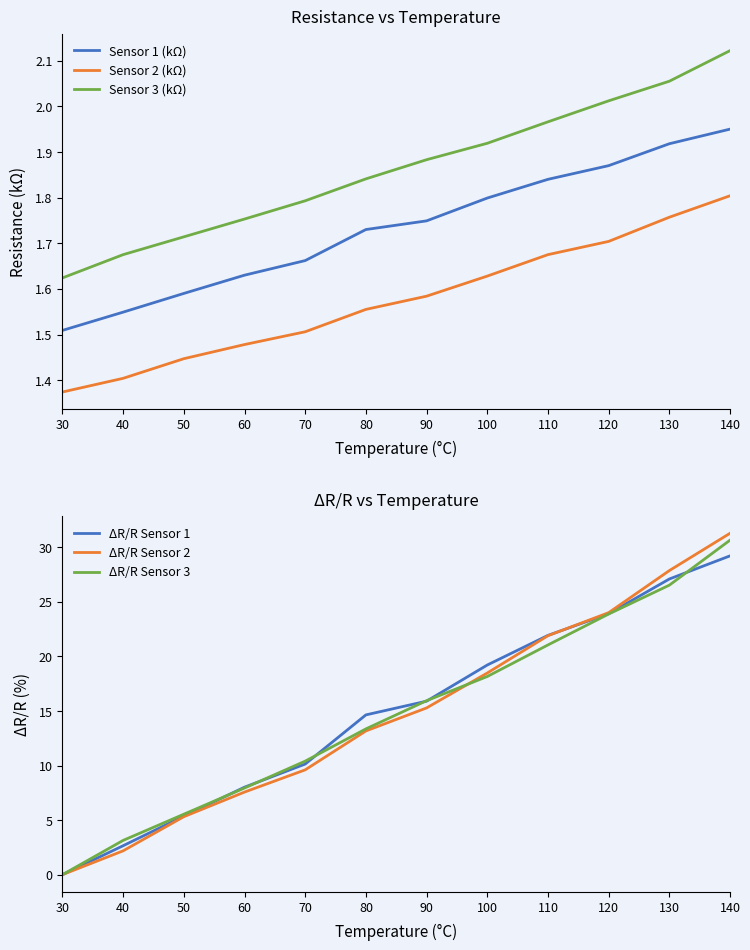

How many data points in ΔR/R Sensor 3 are above 15?

6